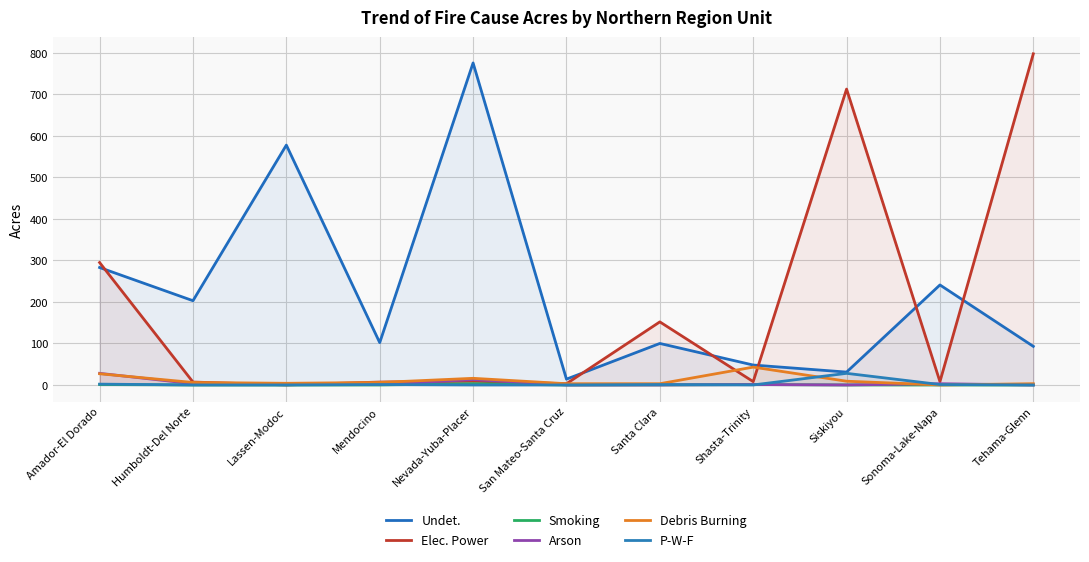

How many times do Elec. Power and Arson cross each other?

4